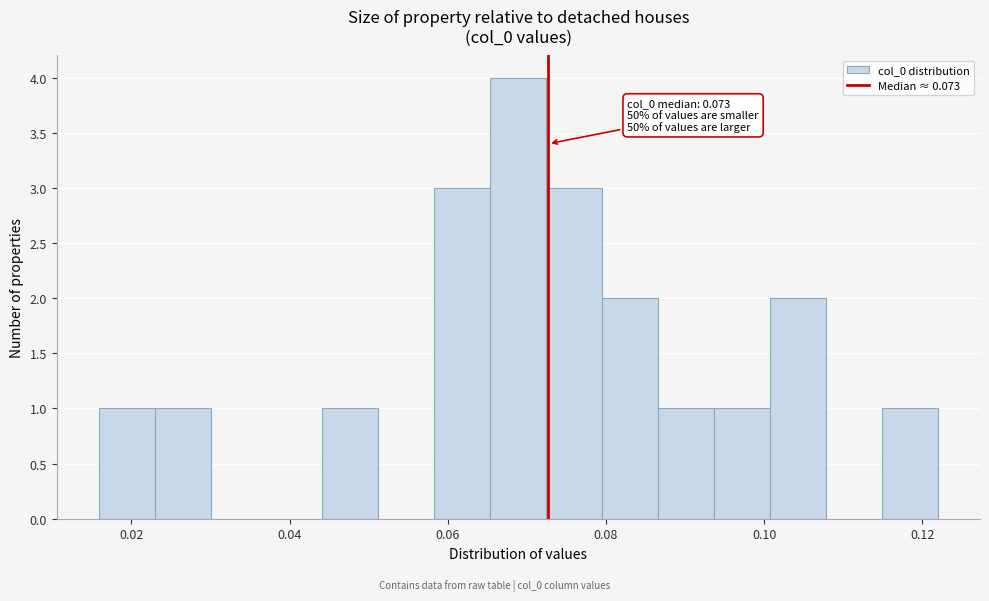

Read against the x-axis, roughly where is the centre of the tallest bar?

0.068